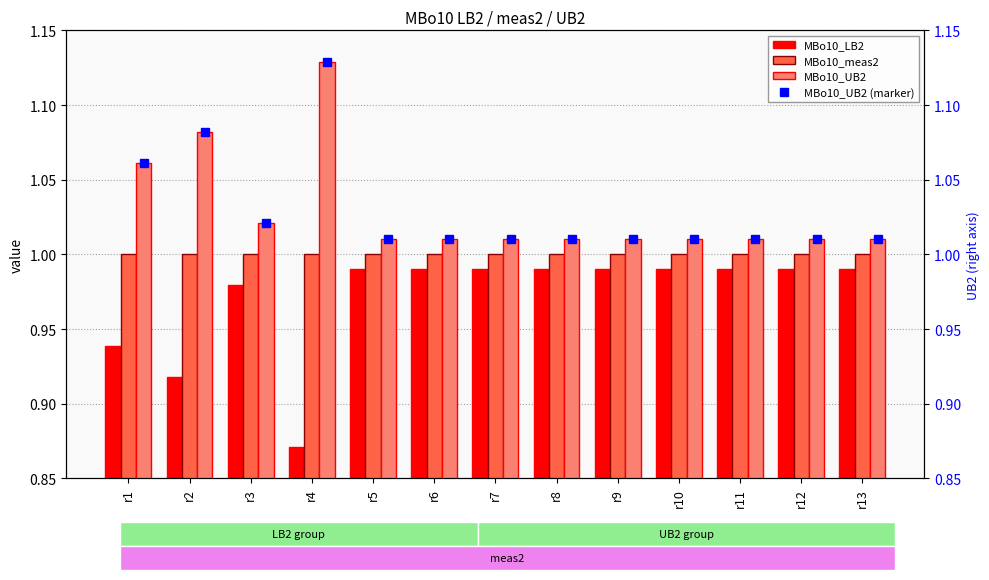

What is the sum of the MBo10_meas2 values at r12 and r3?

2.0